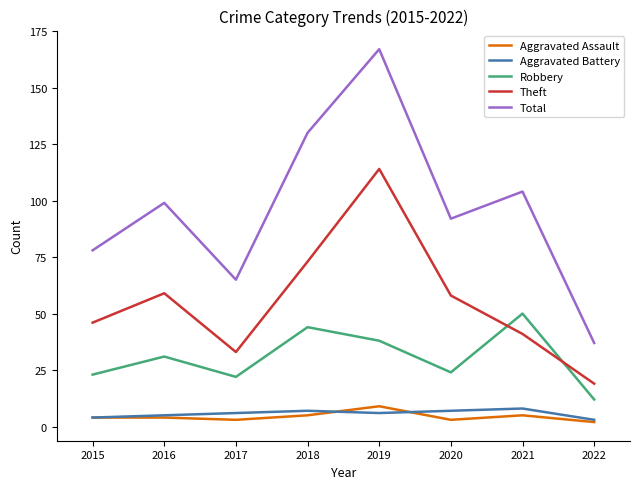

What is the difference between the maximum and minimum values in the Aggravated Battery series?

5